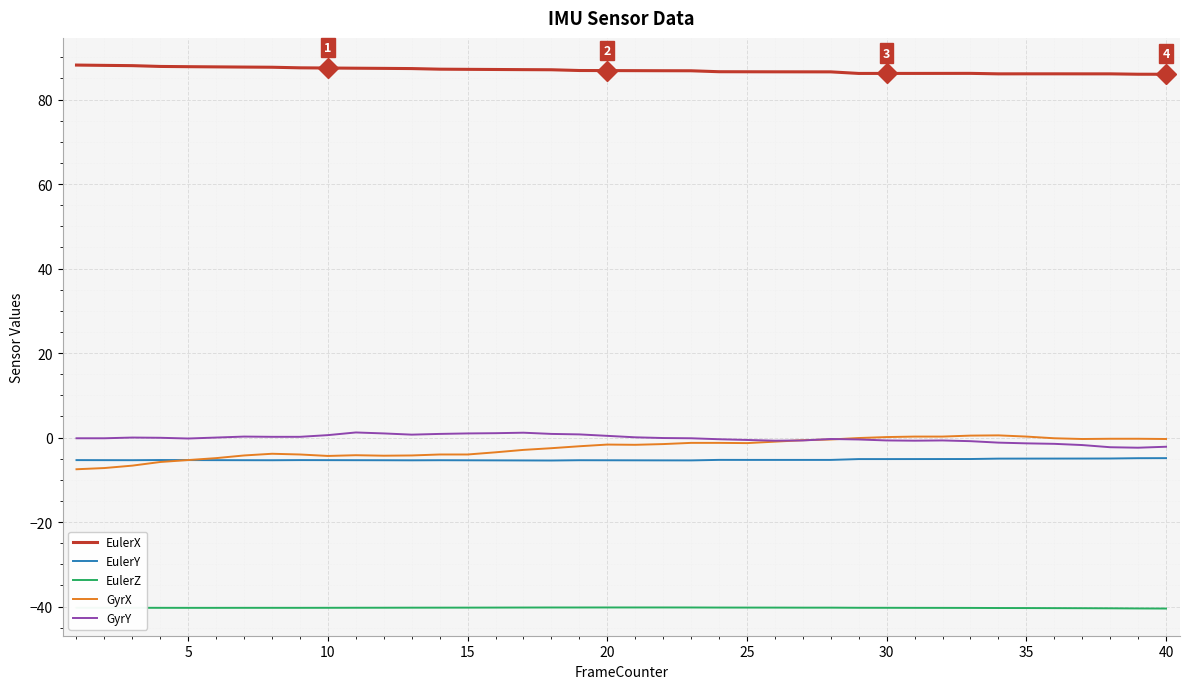

What is the minimum value for EulerX?

86.0